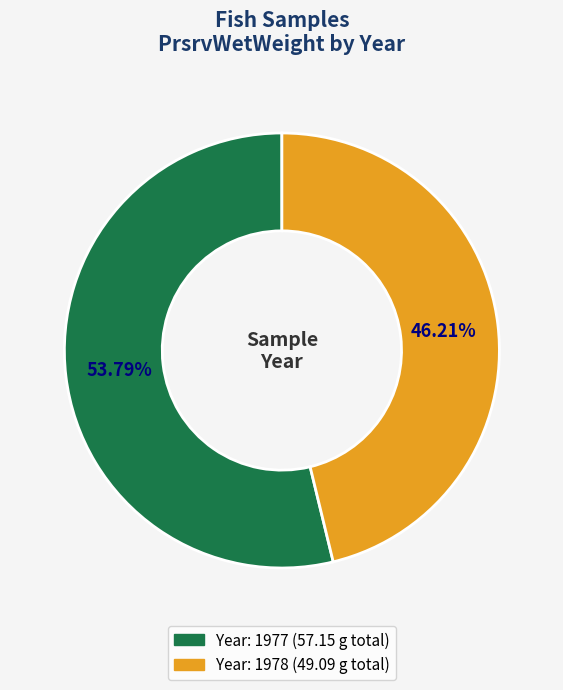

Is there a majority slice in this chart?

Yes